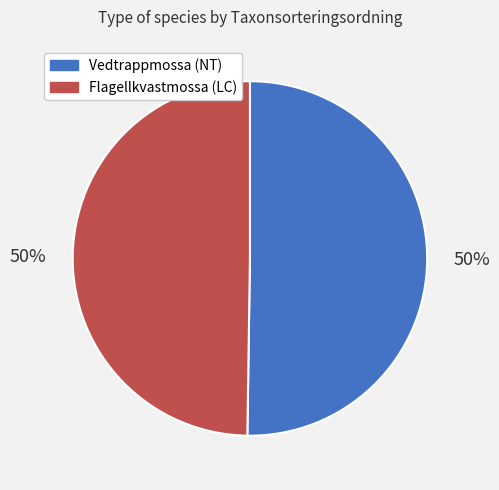

How many slices are in this pie chart?

2